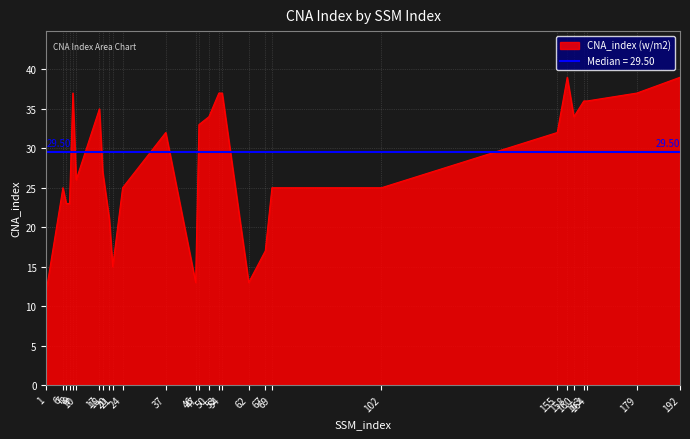

What is the minimum value shown in the chart?

12